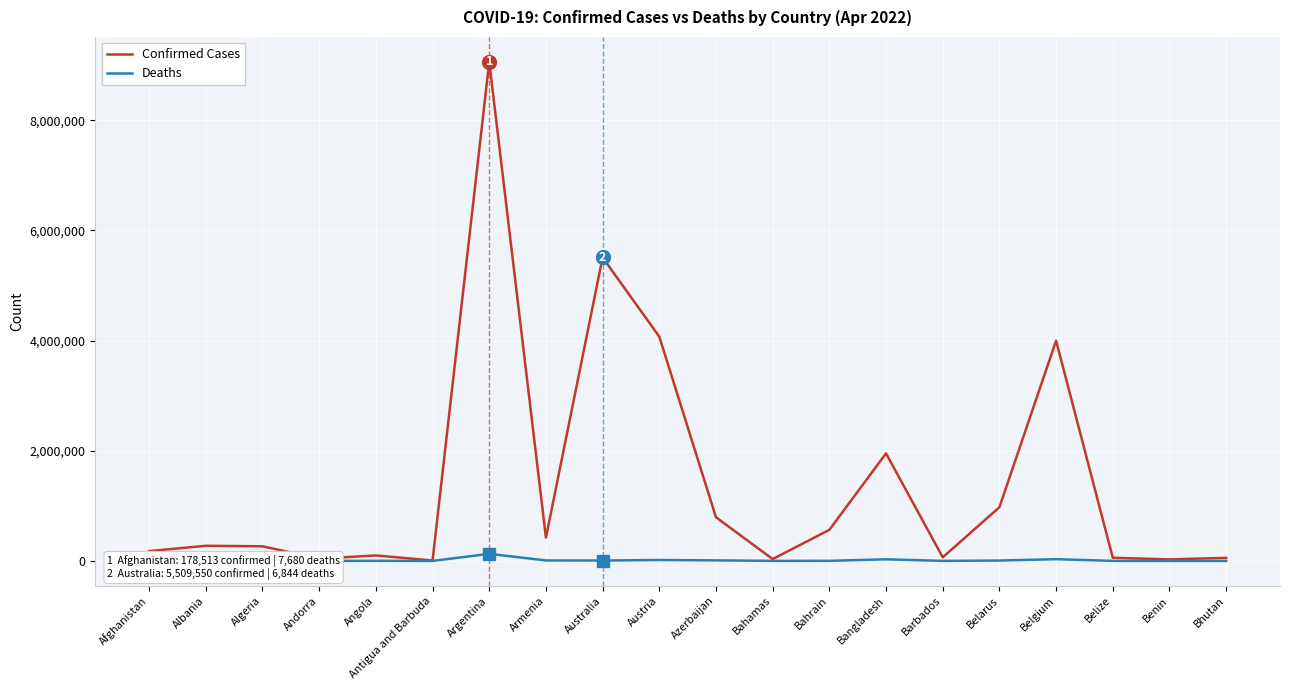

At Bangladesh, list the series in order from smallest to largest.

Deaths, Confirmed Cases